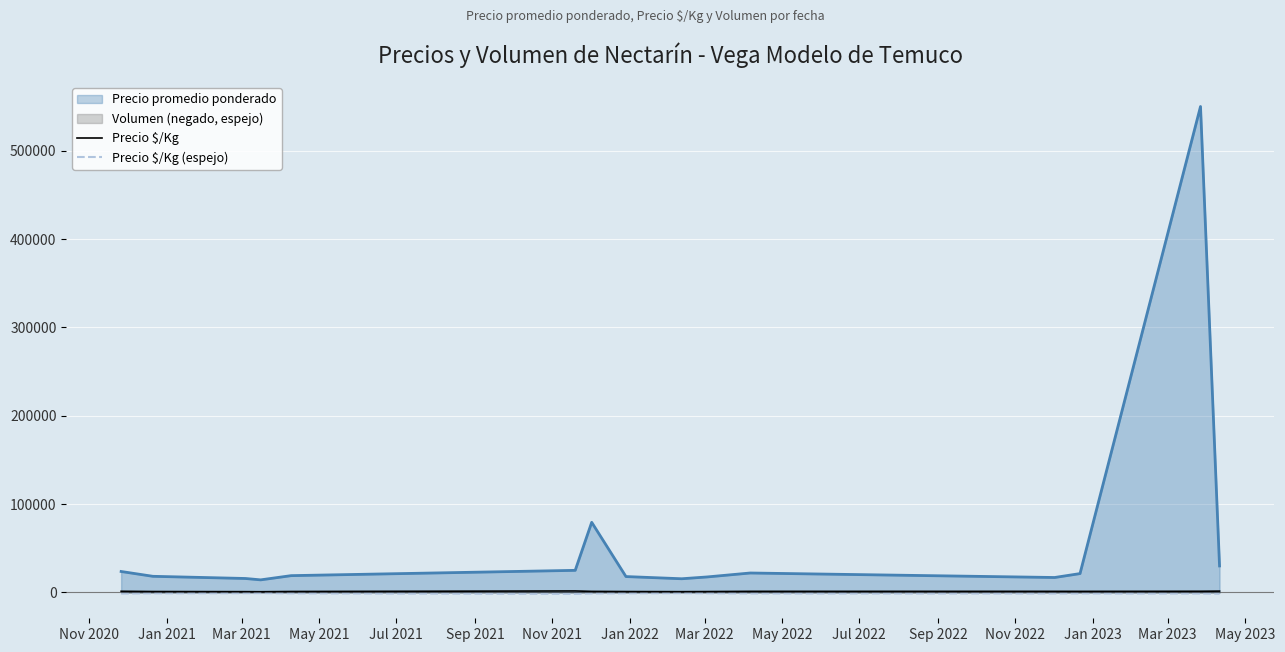

True or false: Precio $/Kg (espejo) and Precio promedio ponderado intersect in this chart.

False